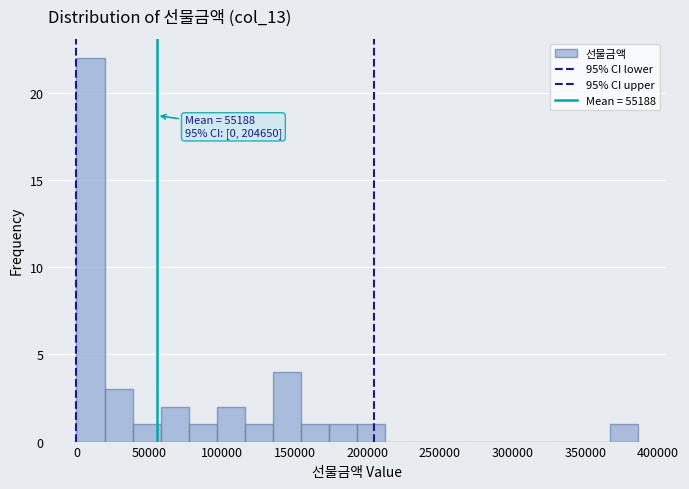

Around what value on the x-axis is the tallest bar? Give the approximate position of its centre, as read against the axis.

10000